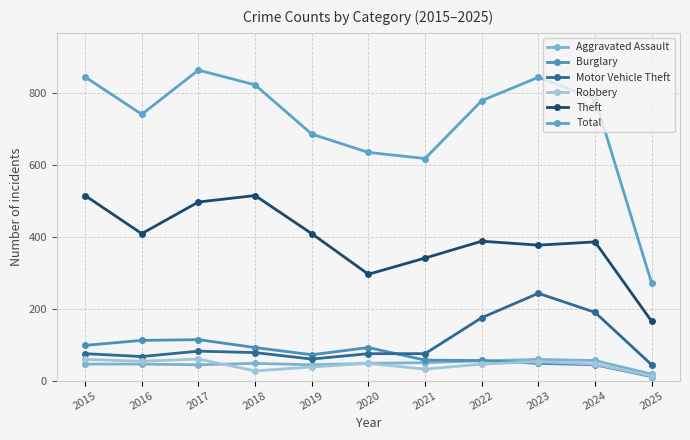

What is the sum of the Robbery values at 2018 and 2019?

65